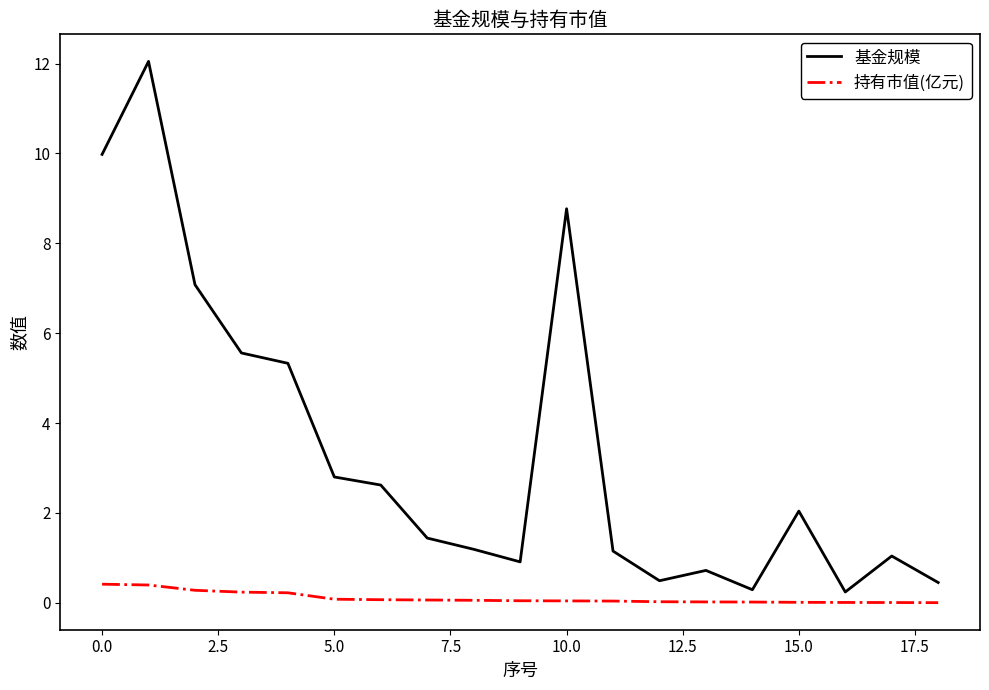

In 基金规模, how many points are higher than both neighbors (excluding endpoints)?

5